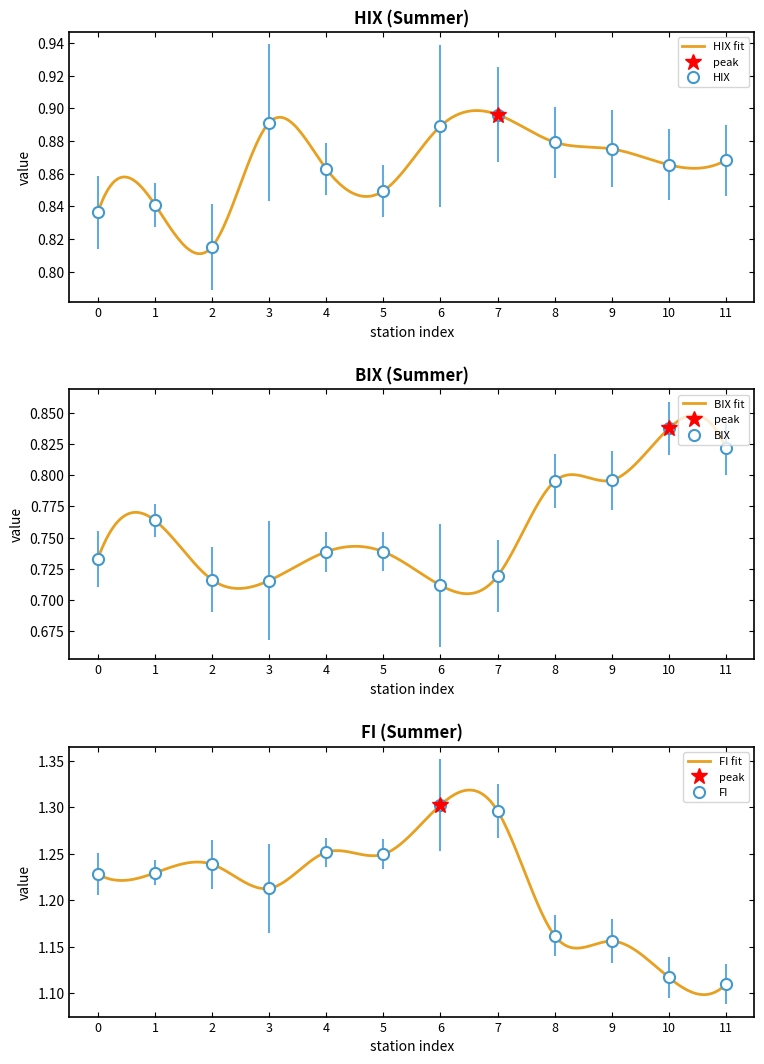

At 7, list the series in order from smallest to largest.

BIX, HIX, FI